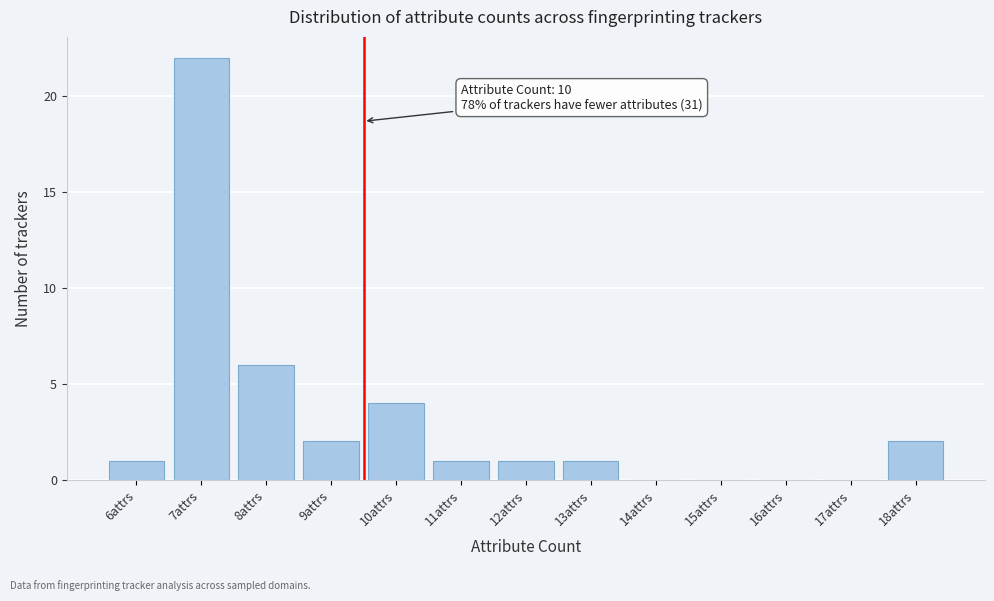

Reading left to right, what are all the values shown in this chart?

6attrs=1	7attrs=22	8attrs=6	9attrs=2	10attrs=4	11attrs=1	12attrs=1	13attrs=1	14attrs=0	15attrs=0	16attrs=0	17attrs=0	18attrs=2